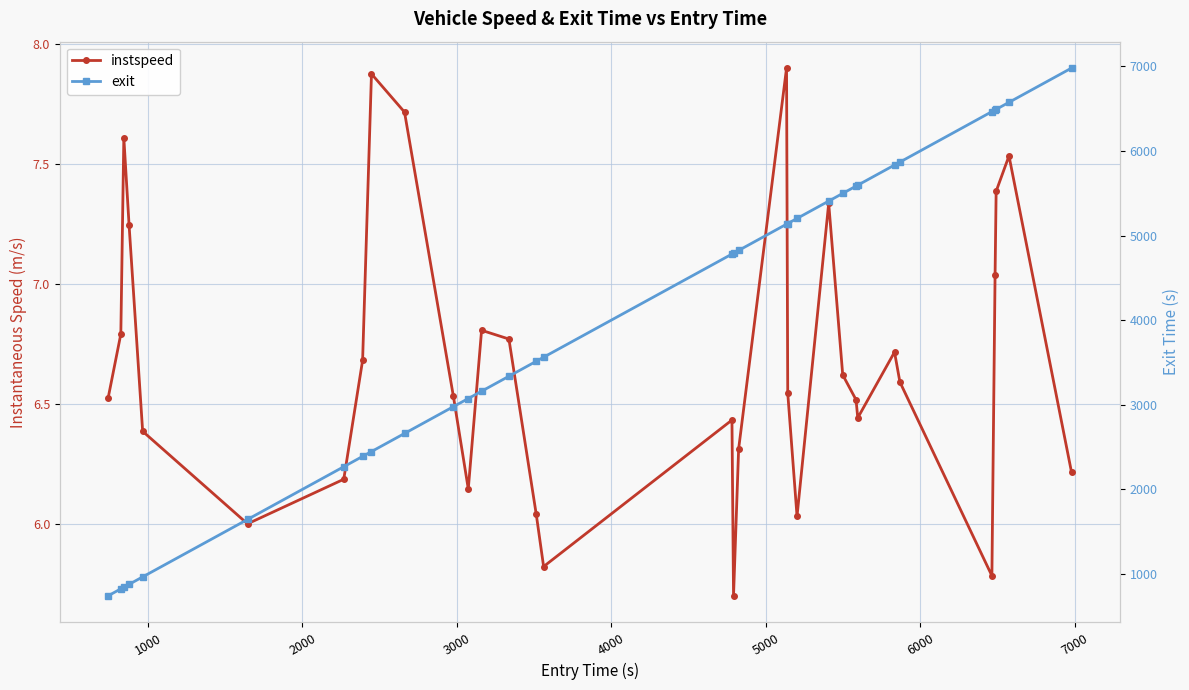

What is the sum of all exit values?

131979.4